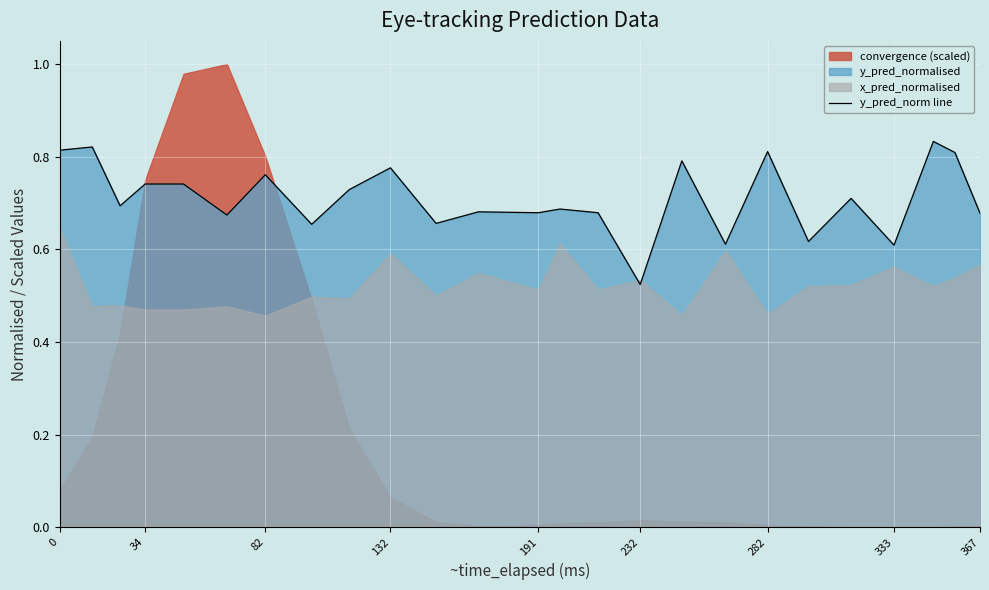

What is the difference between the second highest and minimum values?

0.3